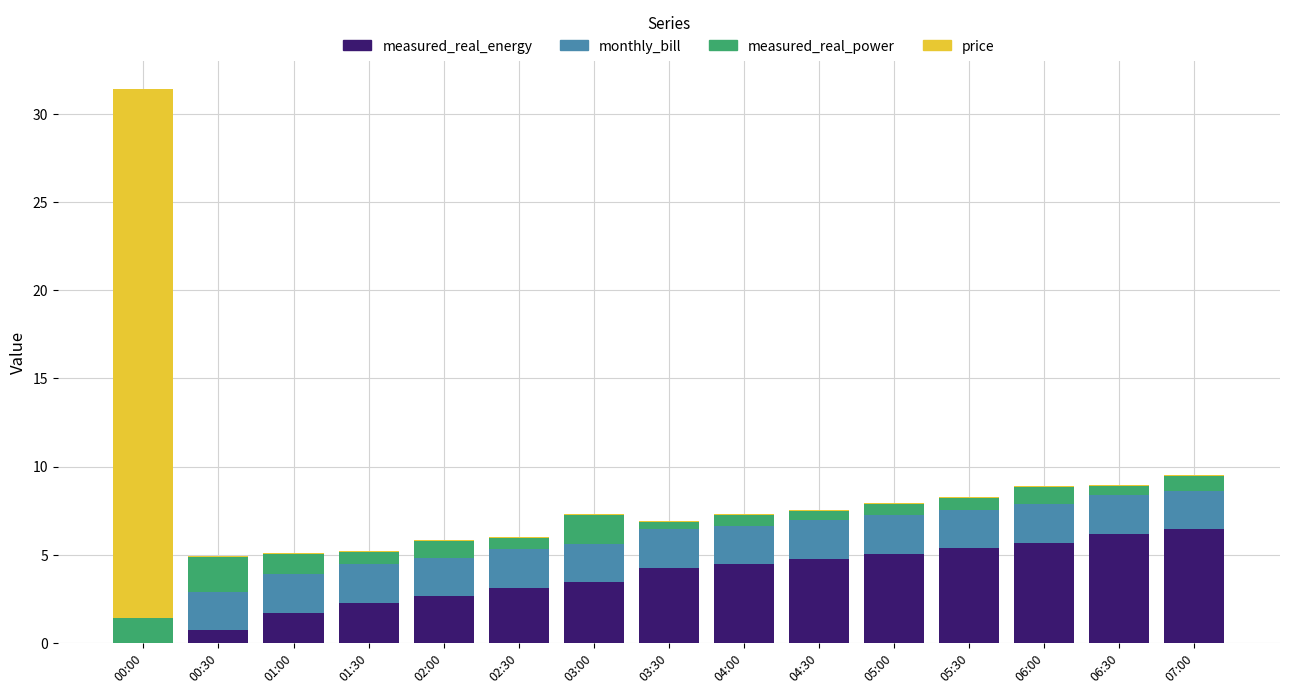

True or false: measured_real_energy has a value of 0.0 at 00:00.

True